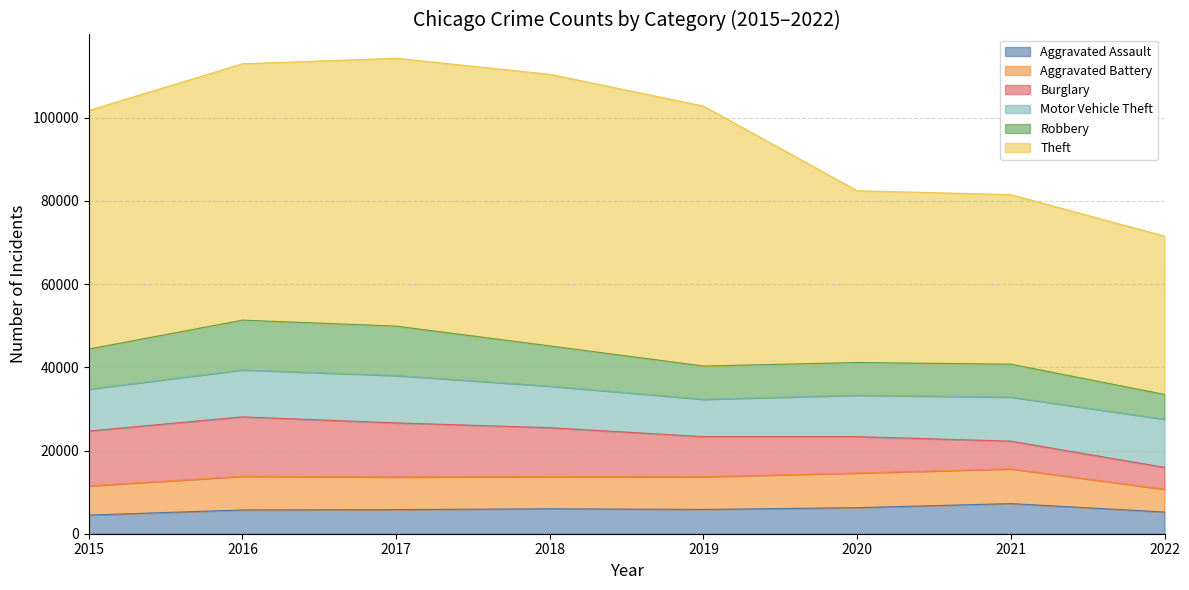

Which series has the largest total across all categories?

Theft